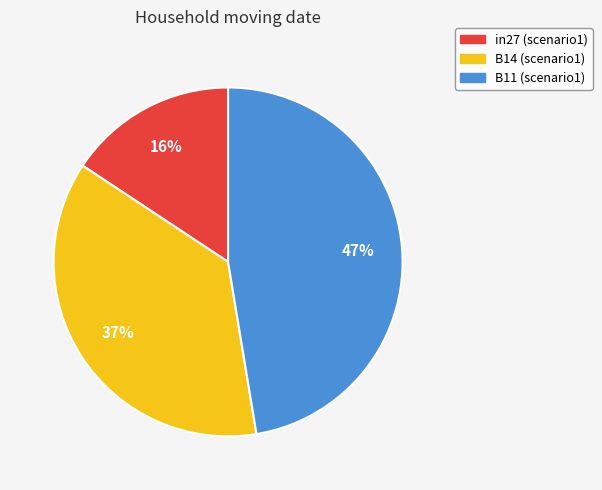

Which has a higher value, B11 or in27?

B11